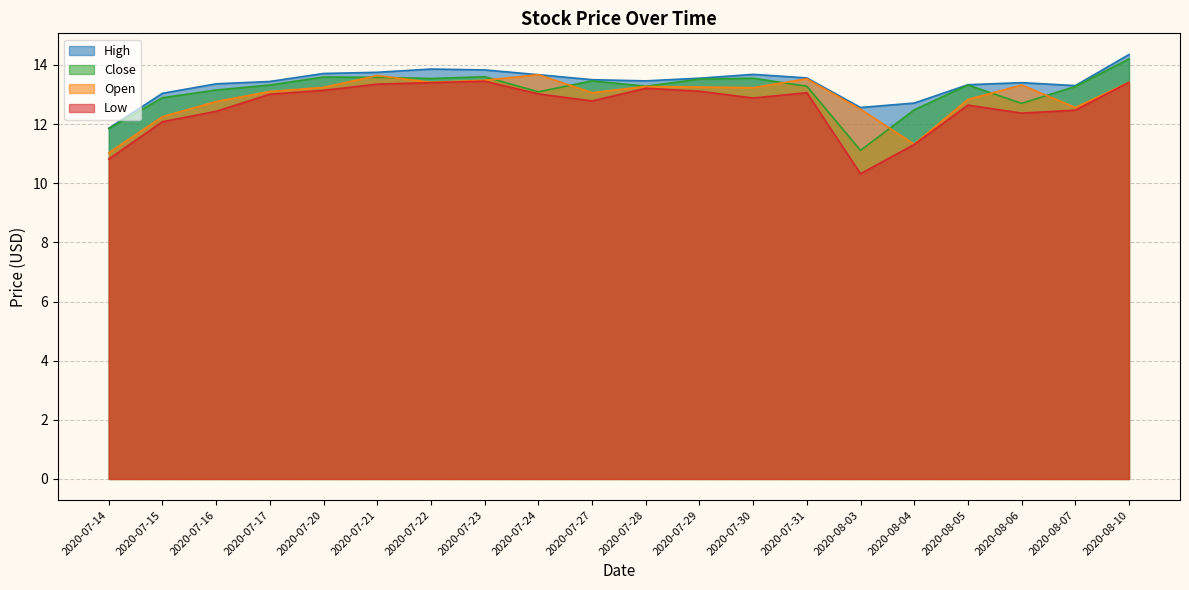

What is the difference between the second highest and minimum values in the Close series?

2.5